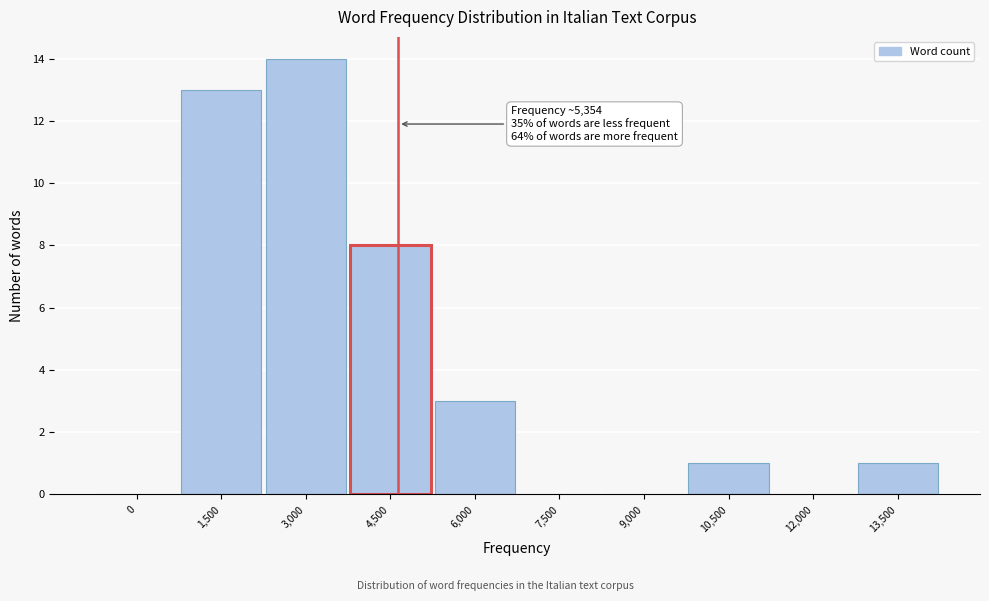

Reading left to right, transcribe all the data shown in this chart.

0=0	1,500=13	3,000=14	4,500=8	6,000=3	7,500=0	9,000=0	10,500=1	12,000=0	13,500=1